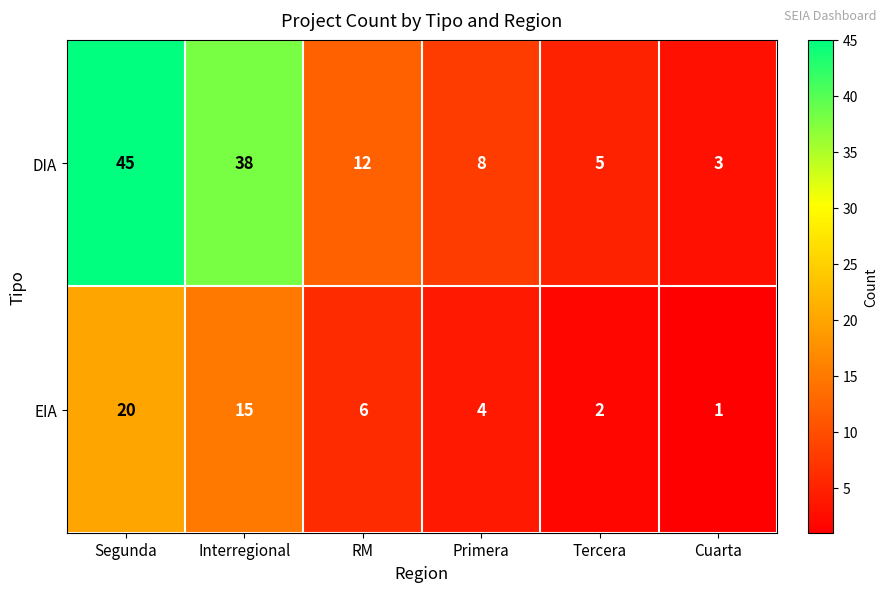

Reading left to right, transcribe all the data shown in this chart.

DIA: Segunda=45	Interregional=38	RM=12	Primera=8	Tercera=5	Cuarta=3
EIA: Segunda=20	Interregional=15	RM=6	Primera=4	Tercera=2	Cuarta=1